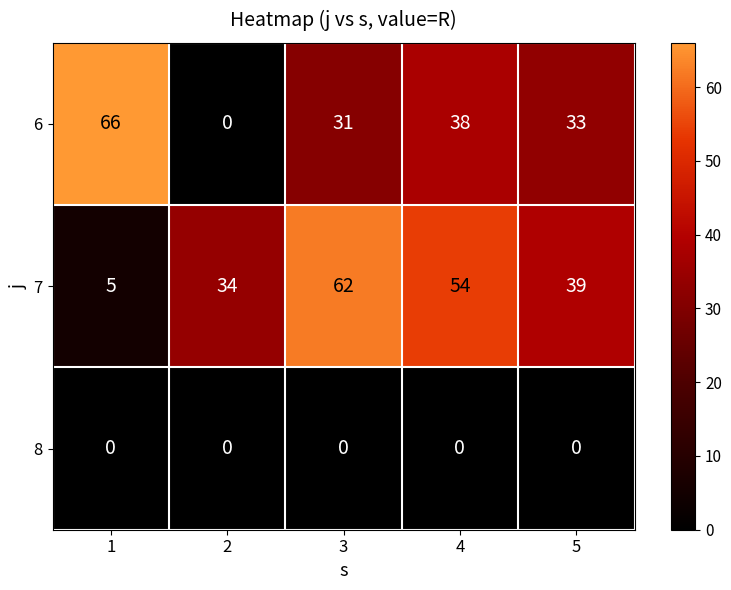

How many series are shown in this chart?

3